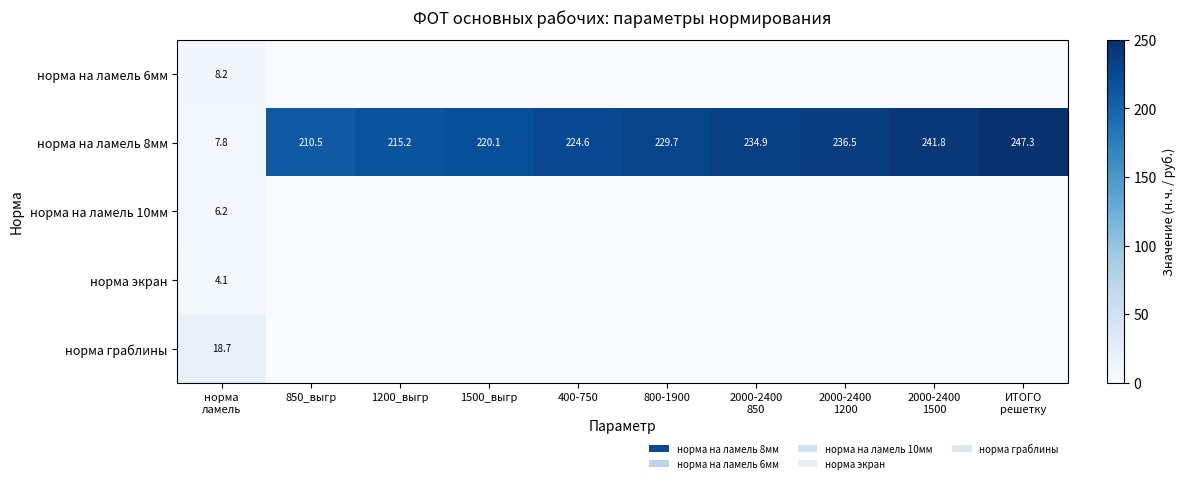

Is it true that норма на ламель 8мм equals 355.2 at 850_выгр?

False